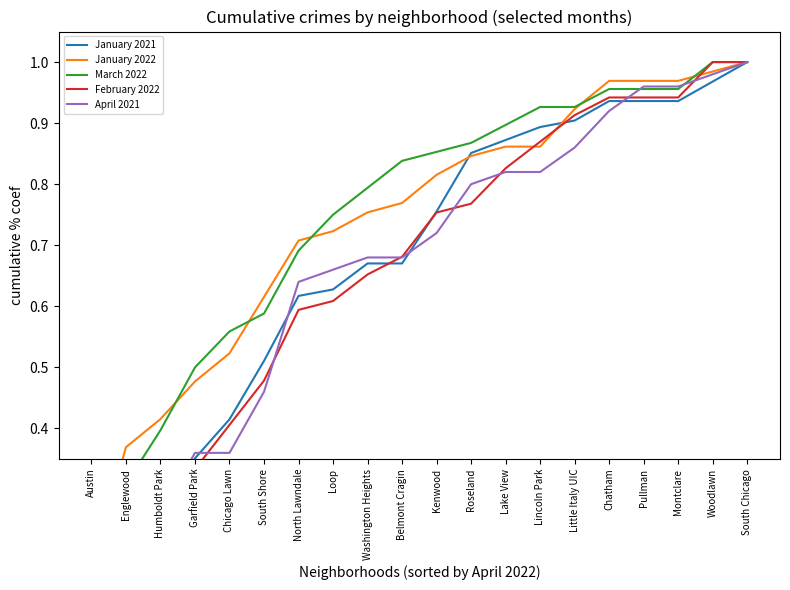

What position from the left is Pullman?

17